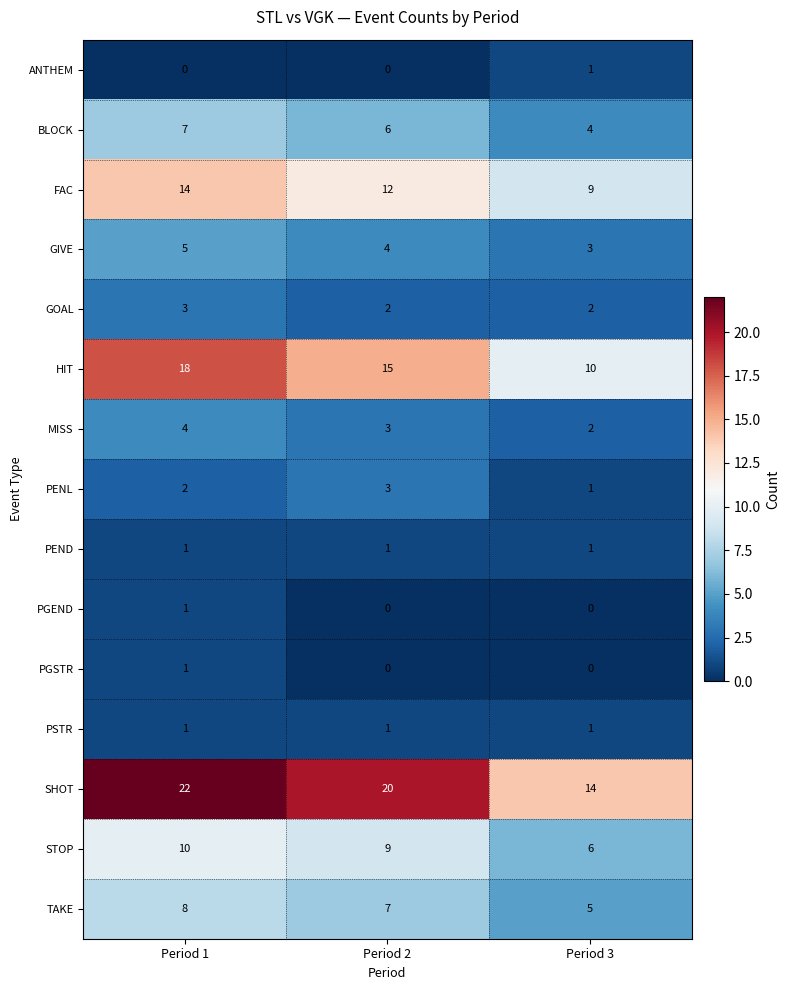

Which label corresponds to the largest value in the chart?

Period 1